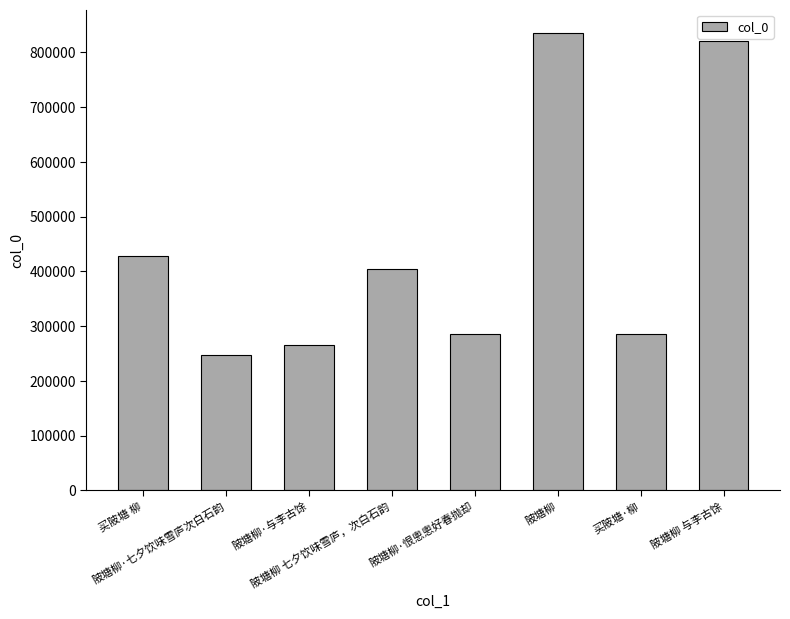

What is the smallest value displayed?

247218